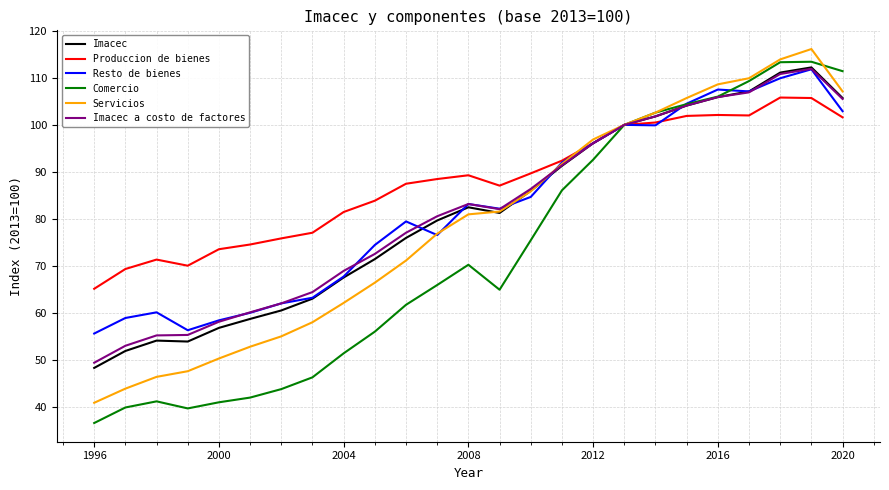

Which series has the widest spread of values?

Comercio